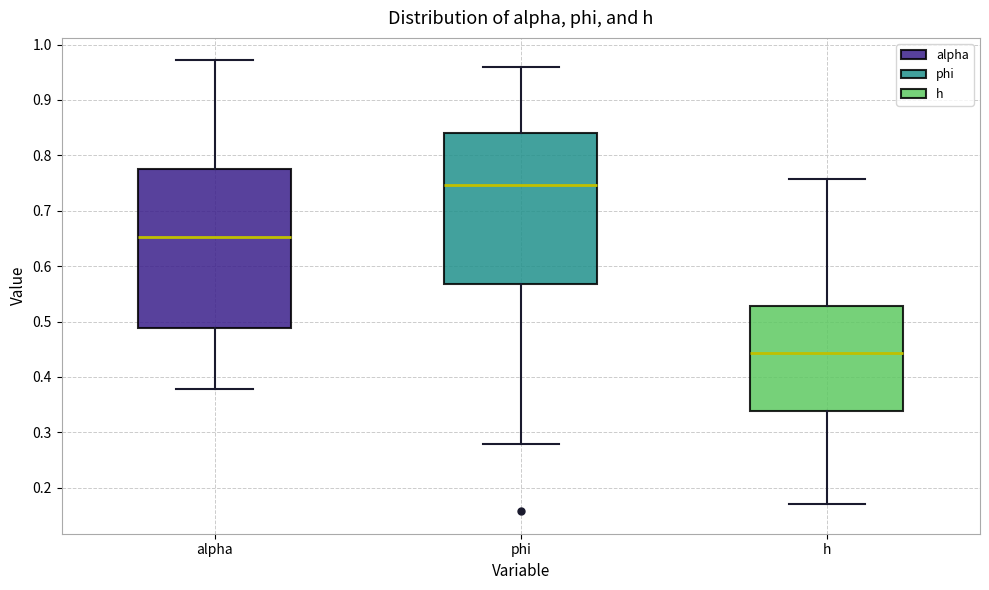

Reading left to right, read every box against the y-axis: the position of its median line, the range the box covers, and the ends of its whiskers. The values are not printed on the chart, so give them approximately, as read against the axis.

alpha: median 0.65, box 0.49 to 0.77, whiskers 0.38 to 0.97
phi: median 0.75, box 0.57 to 0.84, whiskers 0.28 to 0.96
h: median 0.44, box 0.34 to 0.53, whiskers 0.17 to 0.76